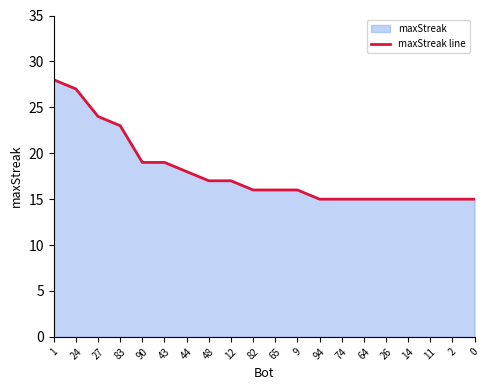

What is the minimum value shown in the chart?

15